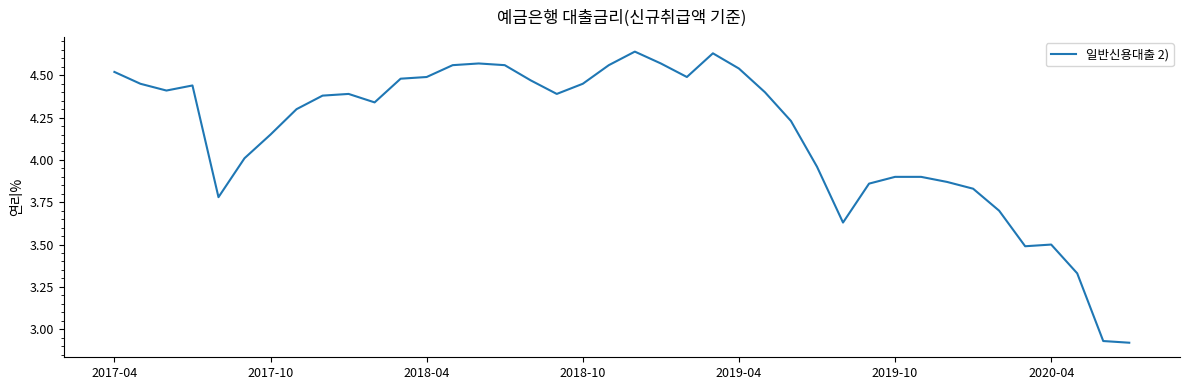

What is the difference between the maximum and minimum values?

1.7